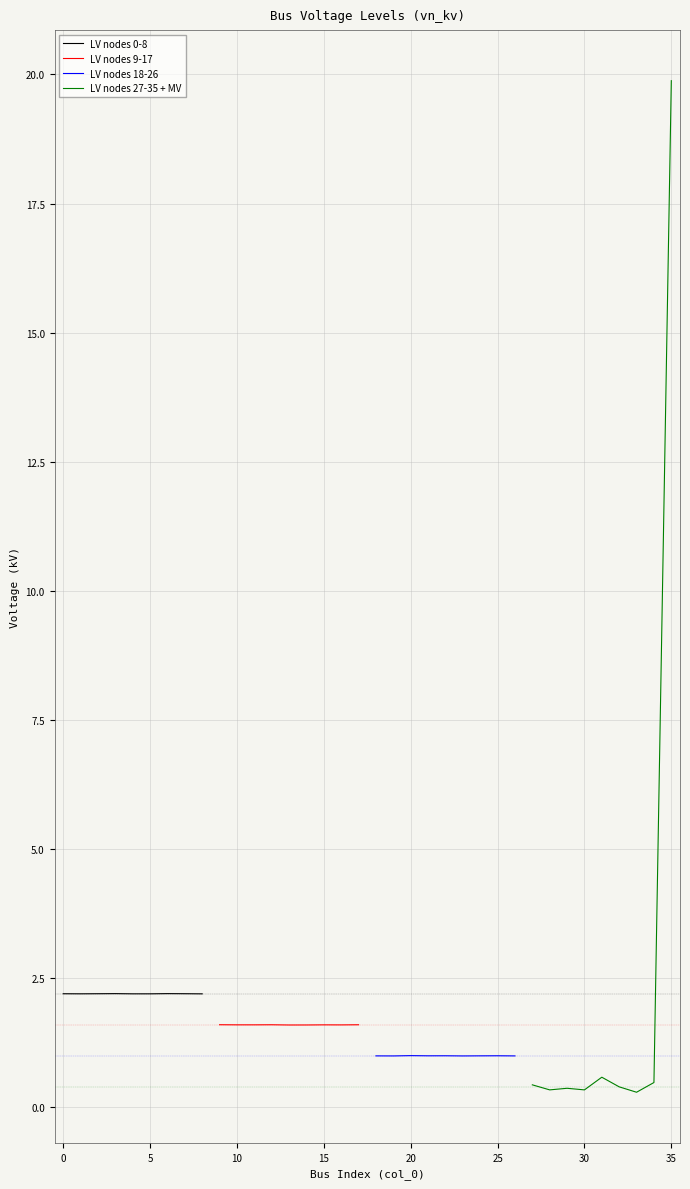

True or false: LV nodes 0-8 has a value of 3.5 at 0.

False